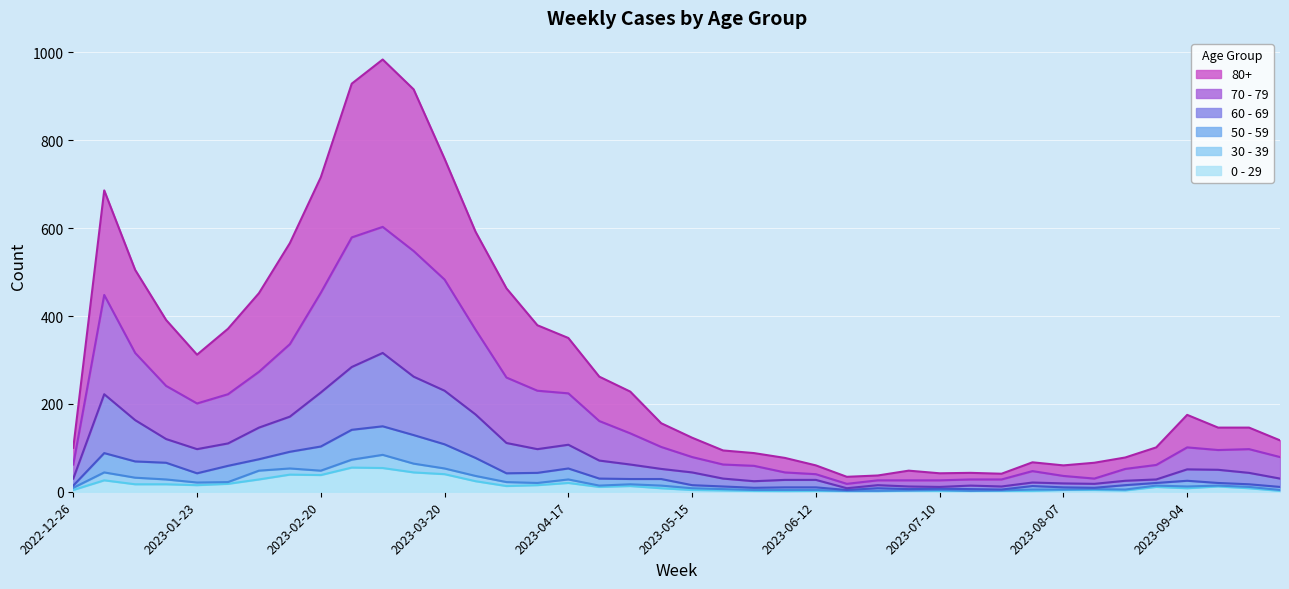

How many interior local peaks does the 70 - 79 series have?

5